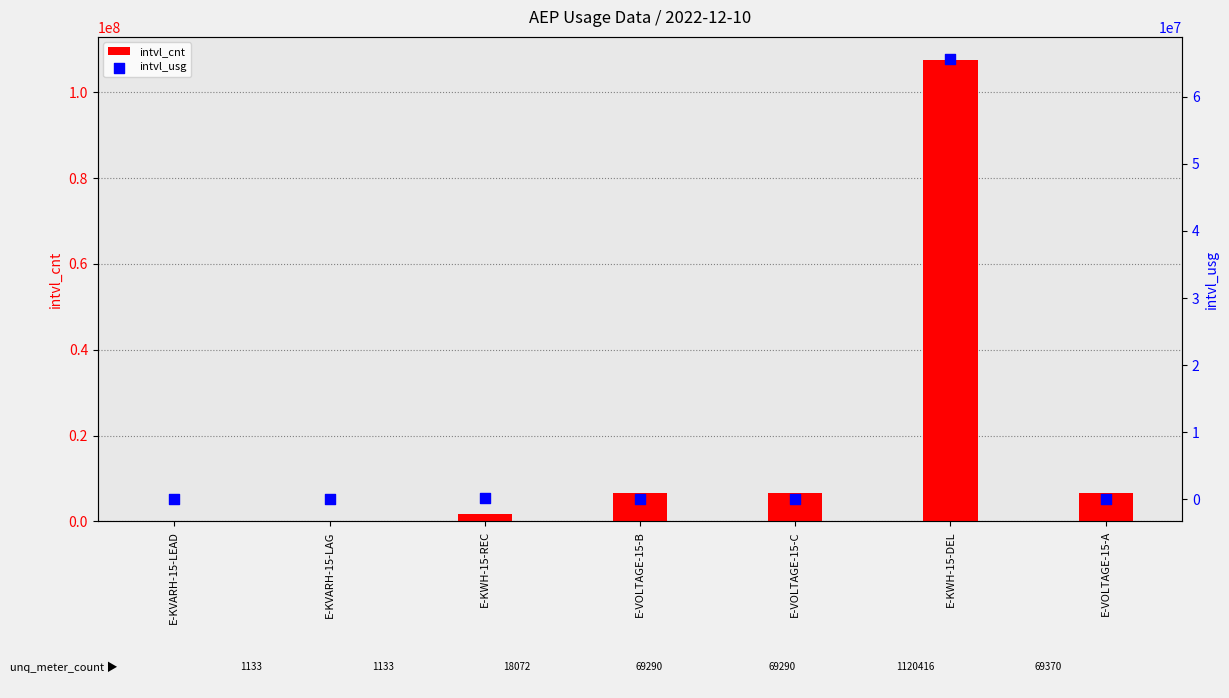

Is the value of intvl_usg at E-VOLTAGE-15-C greater than the value of intvl_cnt at E-KWH-15-DEL?

No